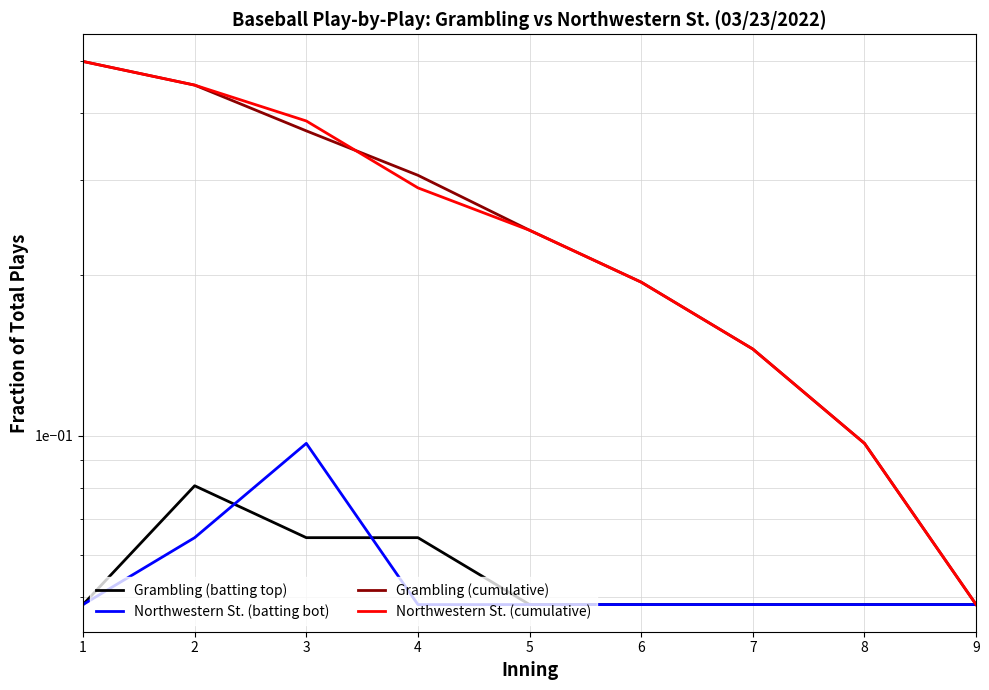

Between 9 and 5, which is larger?

9